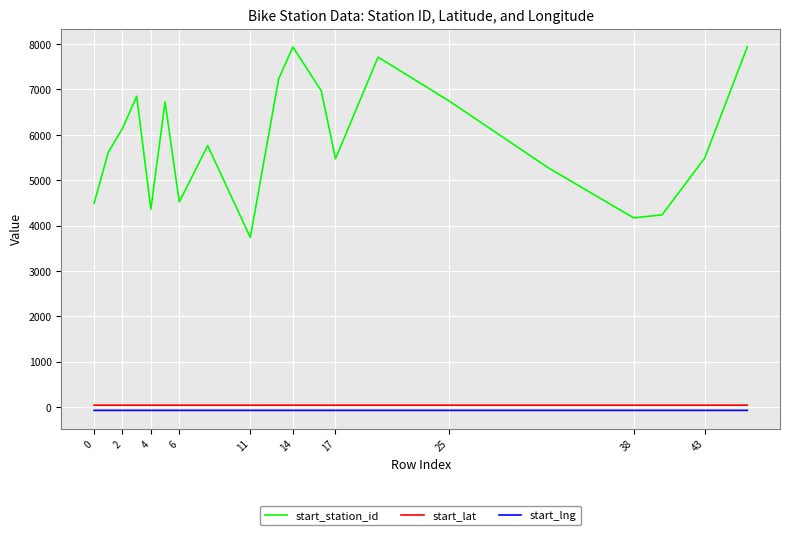

In start_station_id, how many points are lower than both neighbors (excluding endpoints)?

5